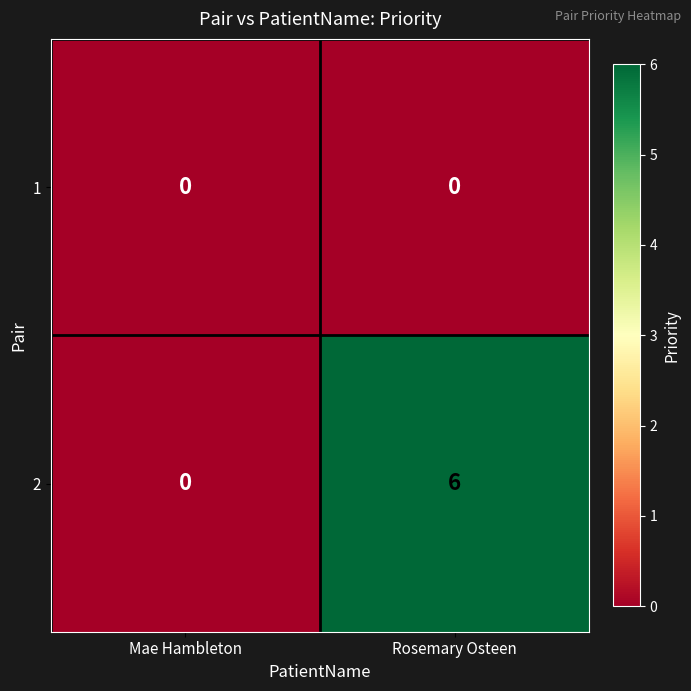

Count the number of data series in this chart.

2